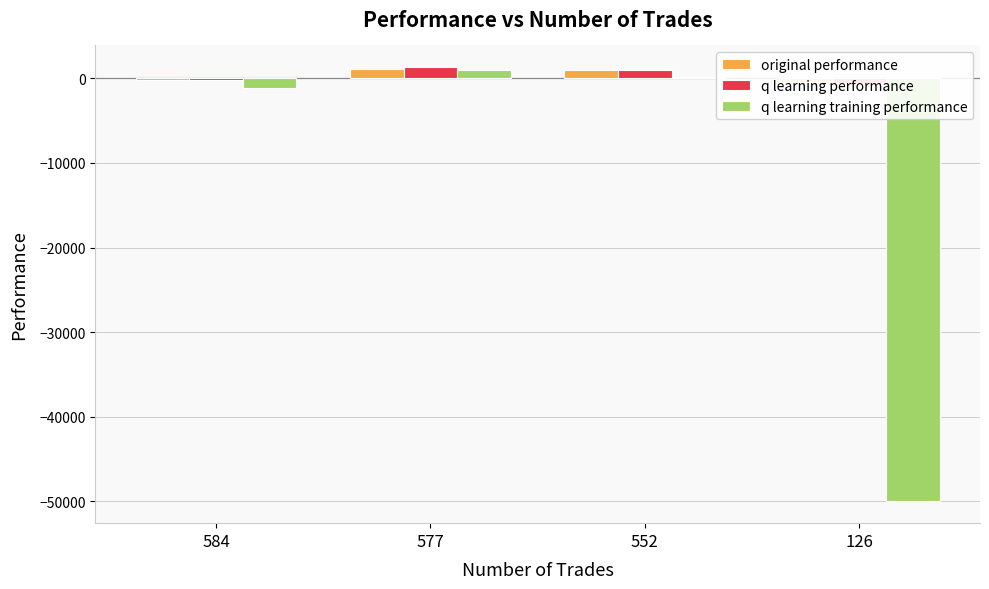

What is the approximate value of q learning training performance at 577?

980.5